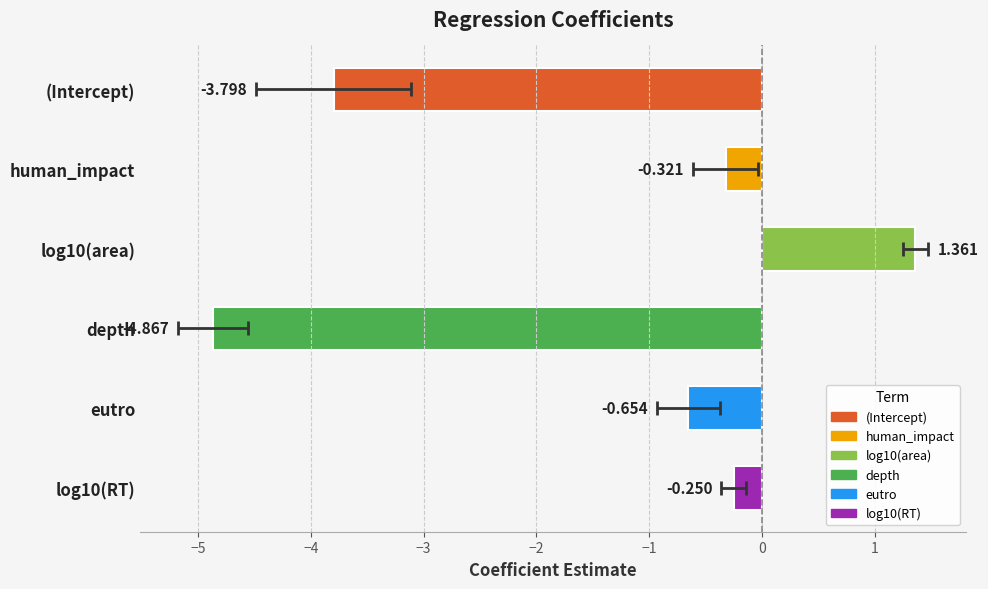

Reading left to right, list all the values displayed in this chart.

-3.8	-0.3	1.4	-4.9	-0.7	-0.3